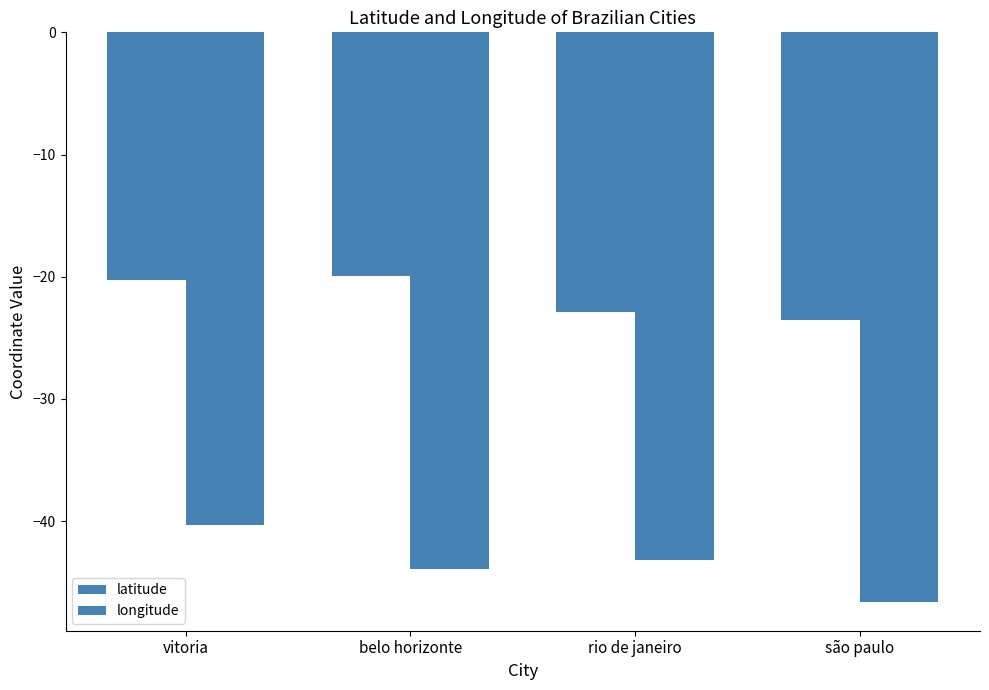

The latitude series shows -22.9 at rio de janeiro. True or false?

True